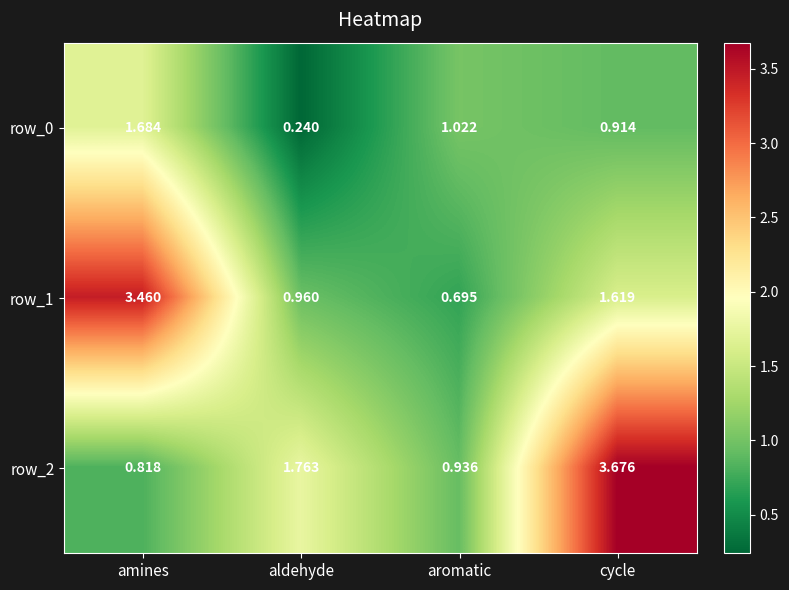

What is the sum of the row_1 values at aromatic and amines?

4.2